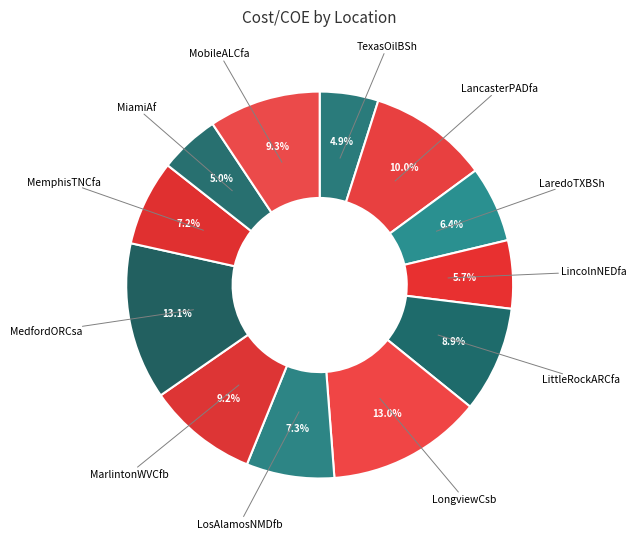

Count the number of slices in the pie.

12